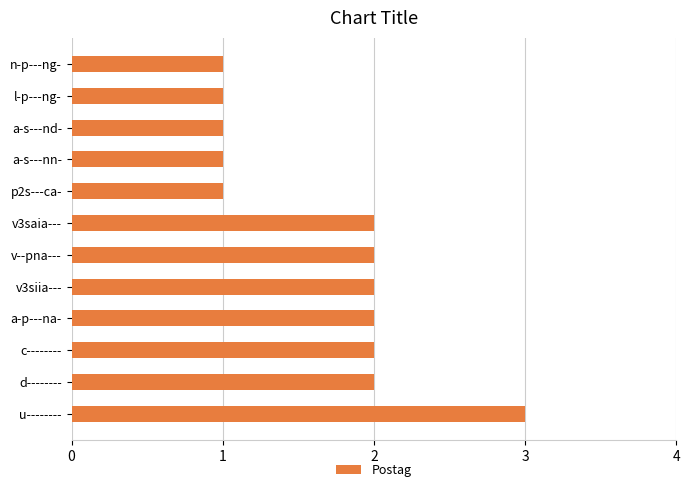

Count the values in the range 1 to 2.

11